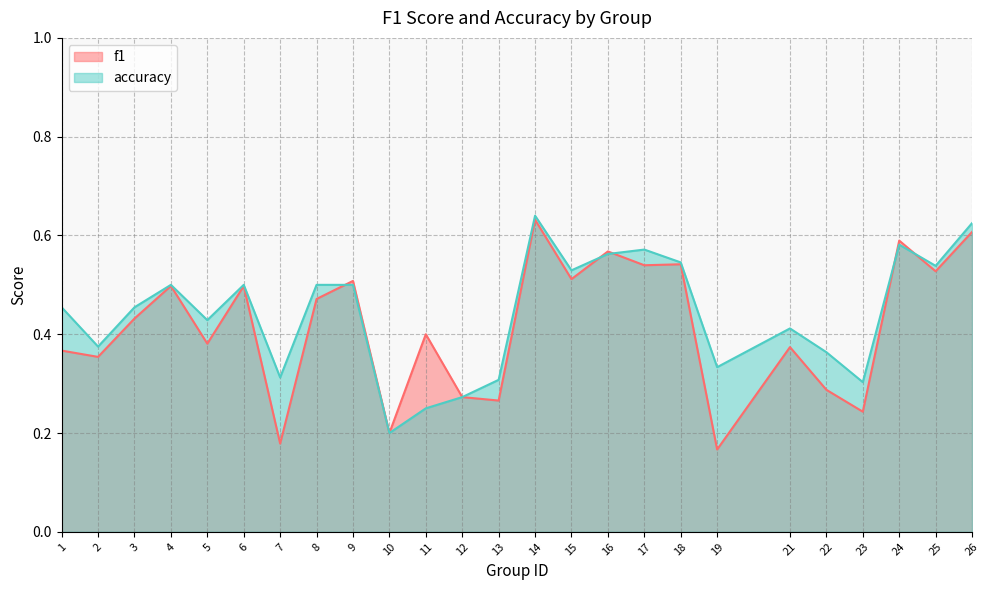

Which series changed the most between 21 and 26?

f1